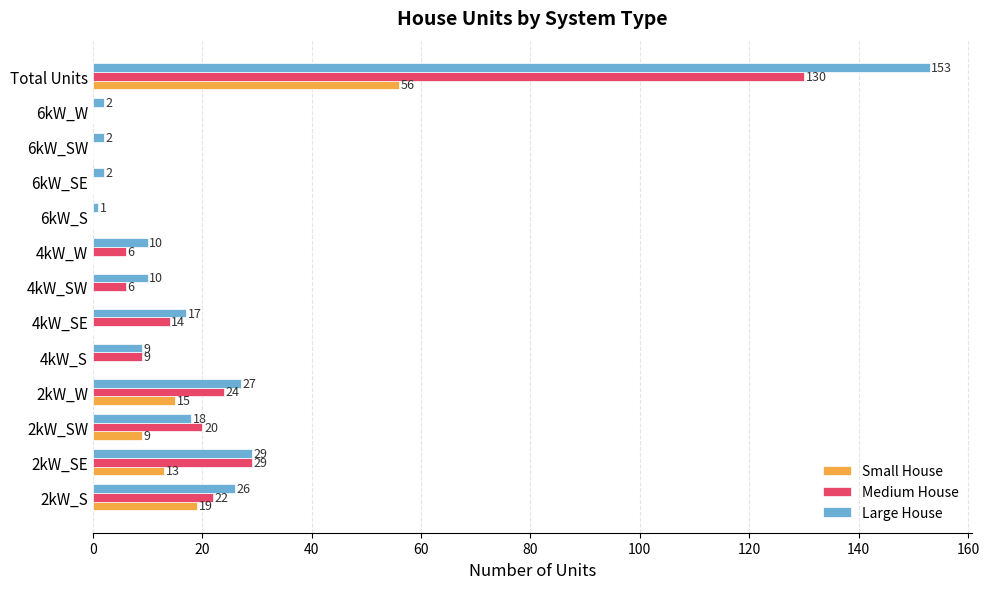

How many values in Medium House are above zero?

9